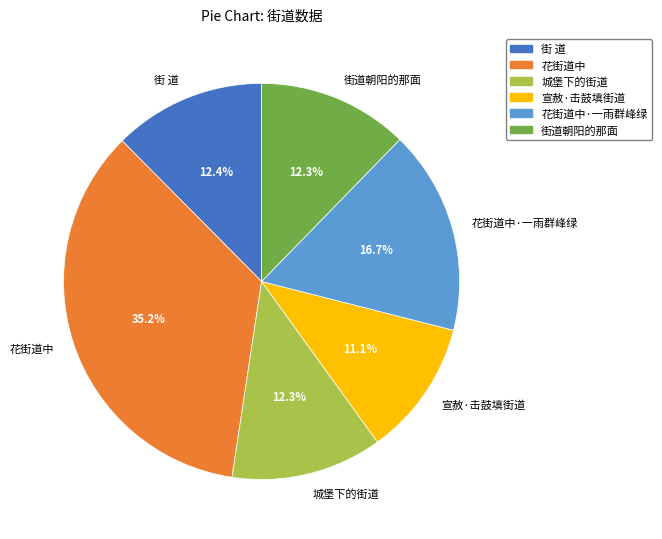

How much of the chart is everything except 宣赦·击鼓填街道?

88.9%